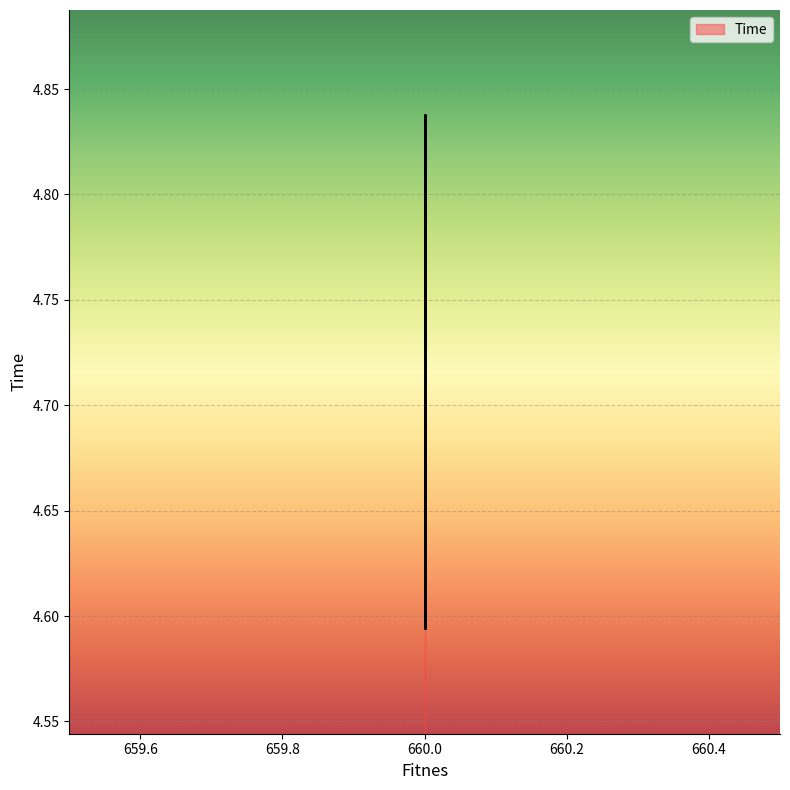

Where is the data nearest to the value 4?

660.0